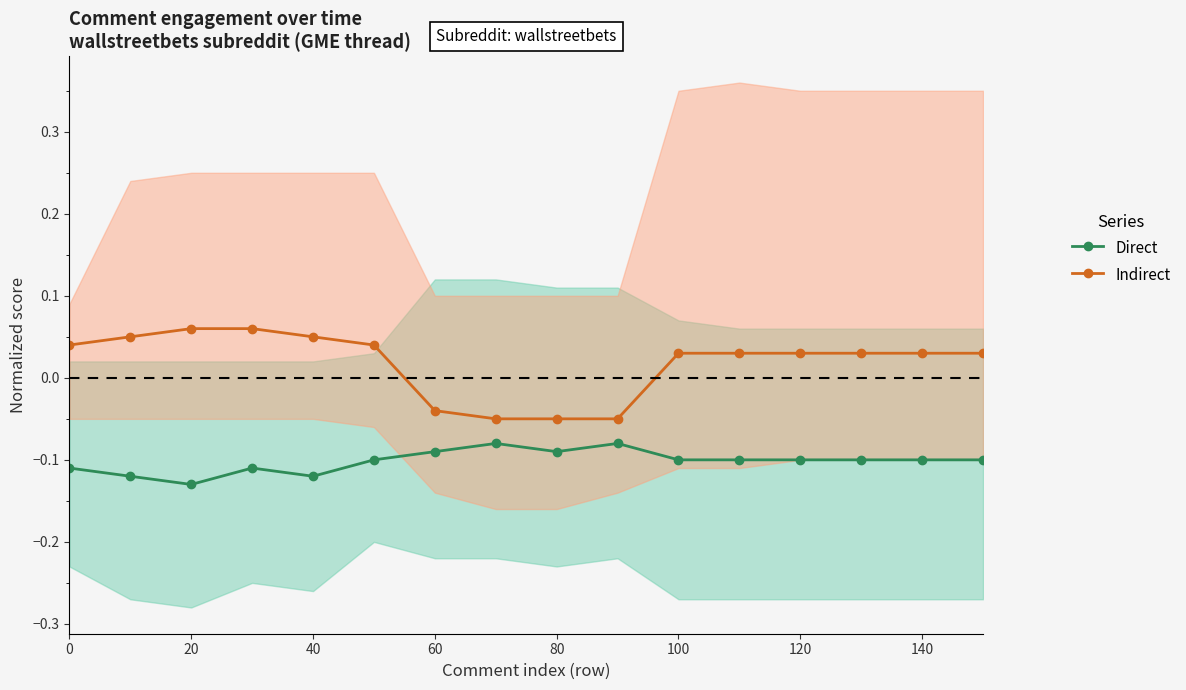

Is it true that Direct equals -0.2 at 0?

False